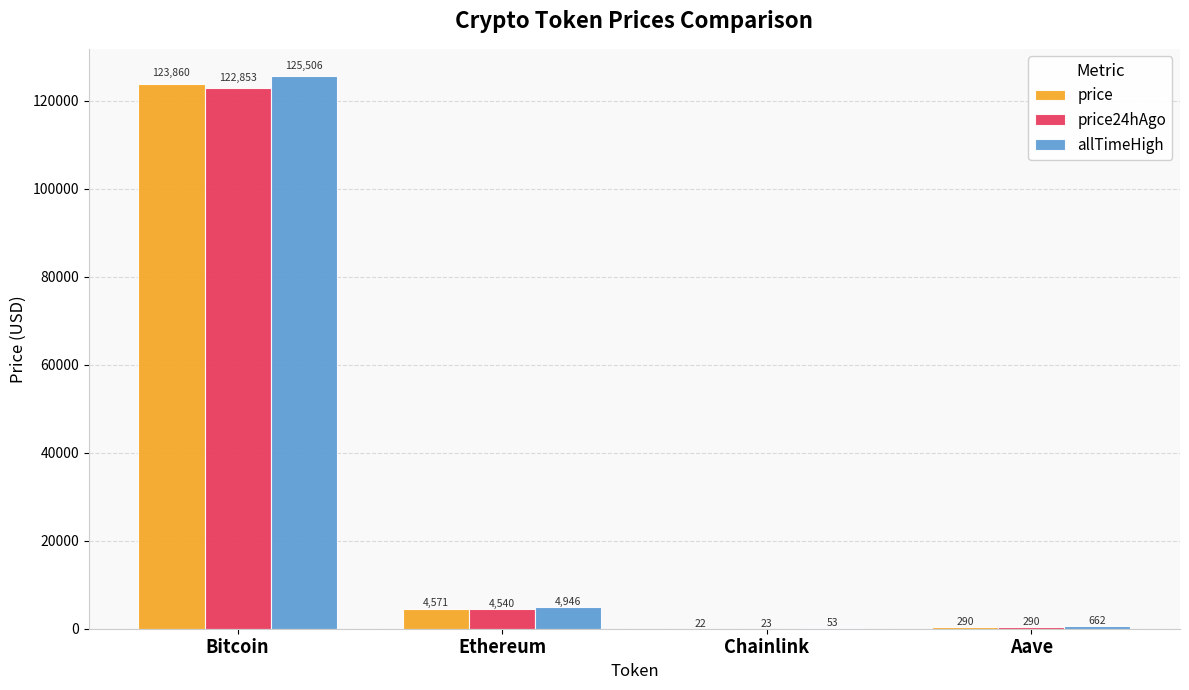

At which label does price24hAgo first exceed 4539?

Bitcoin